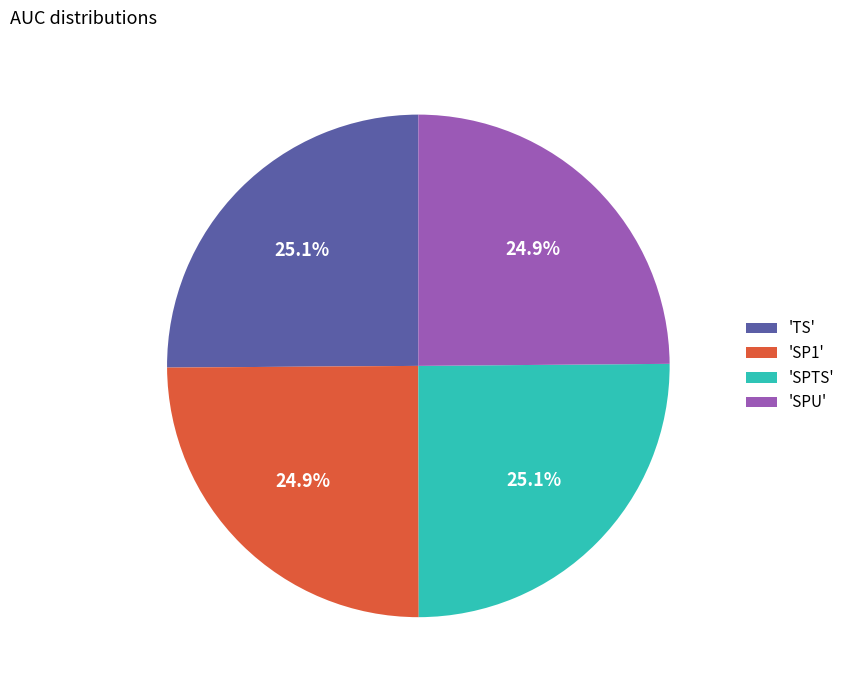

Is there a majority slice in this chart?

No